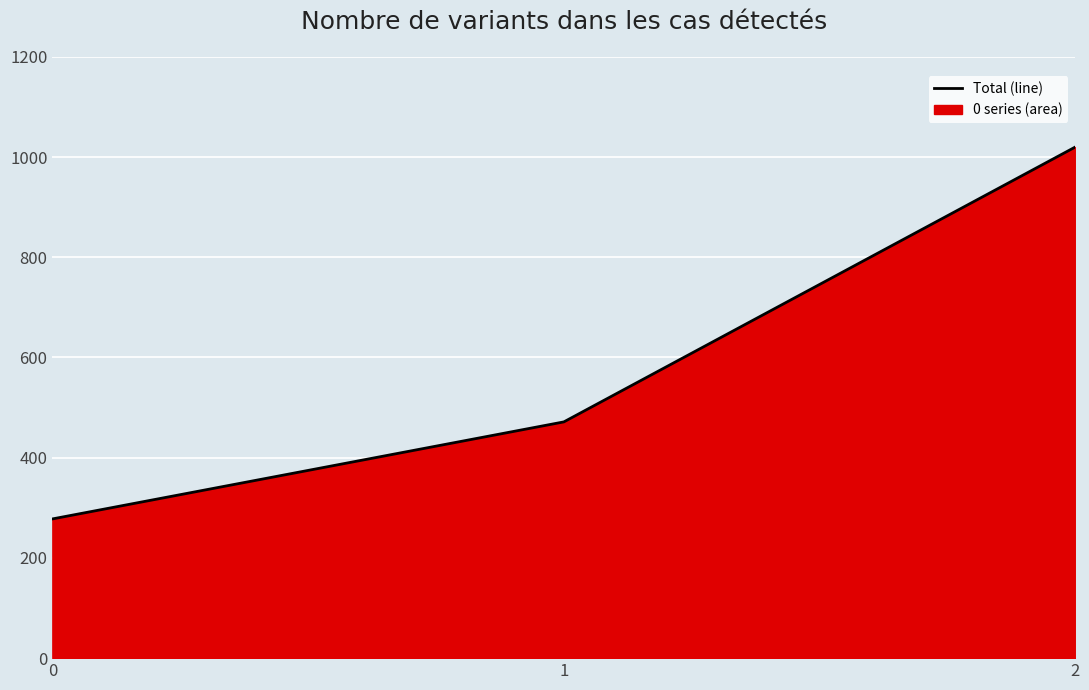

What is the value of the 3rd point from the left?

1020.0